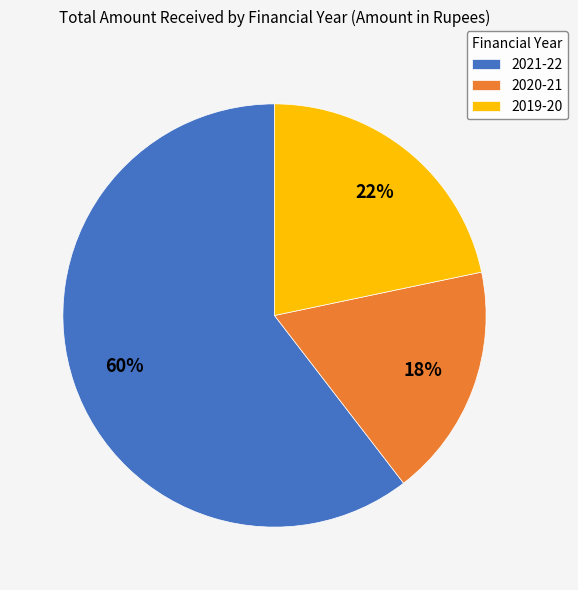

Is there any slice that represents more than half of the pie?

Yes